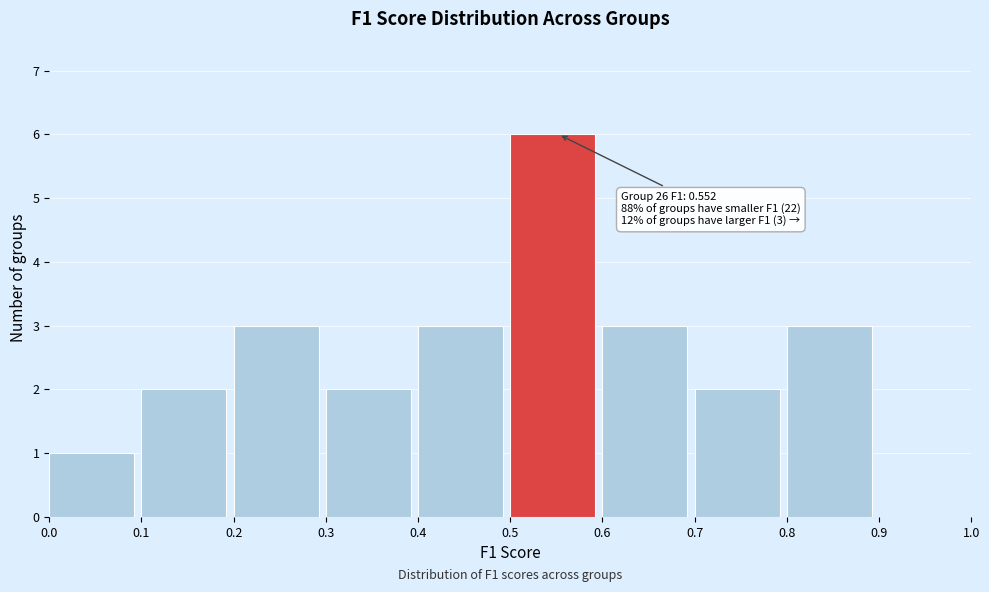

Which range on the x-axis has the tallest bar?

0.5 to 0.6